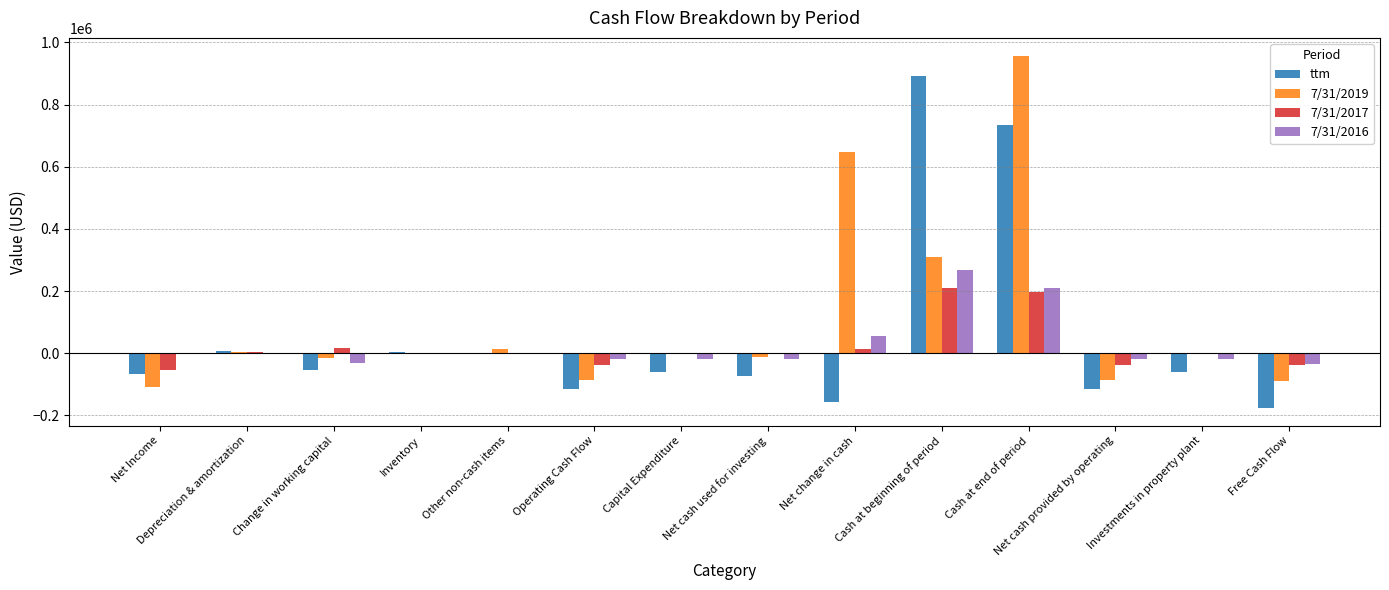

At which category does the chart reach its peak across all series?

Cash at end of period